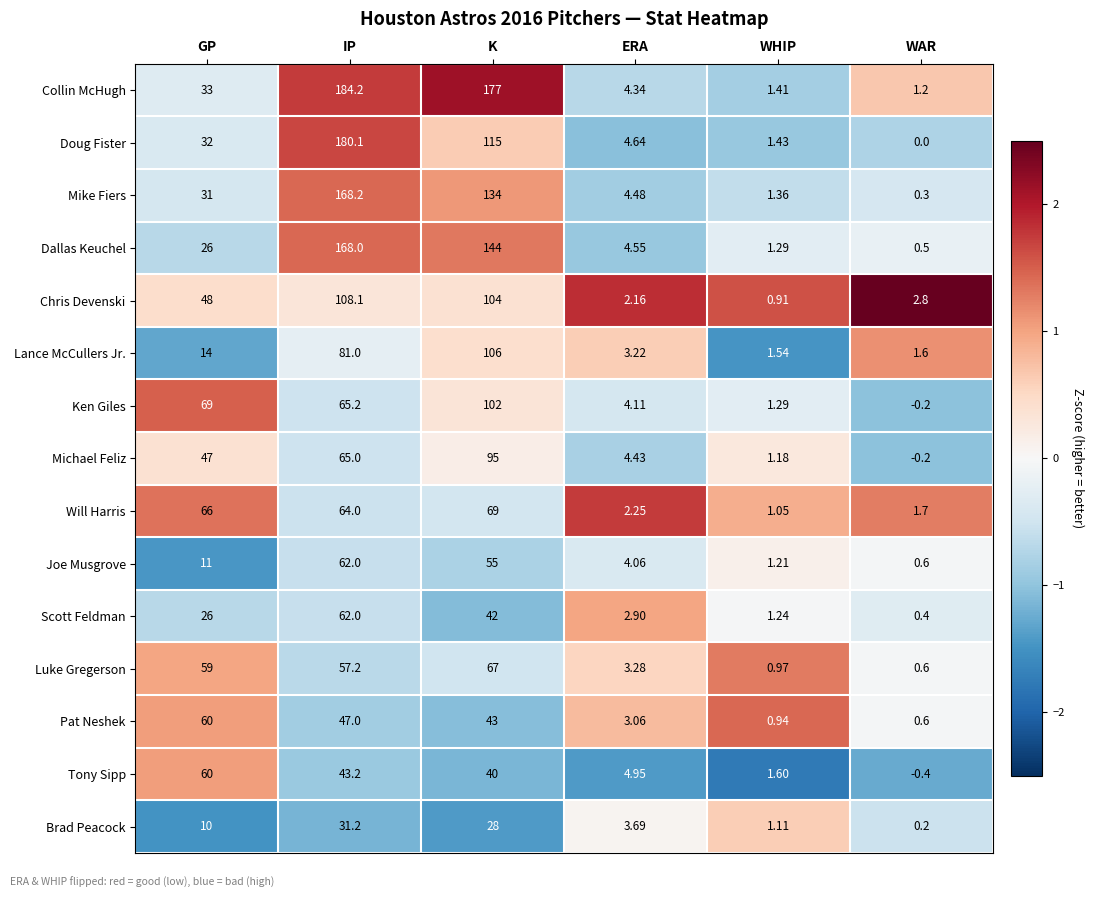

Which series changed the most between GP and ERA?

Ken Giles